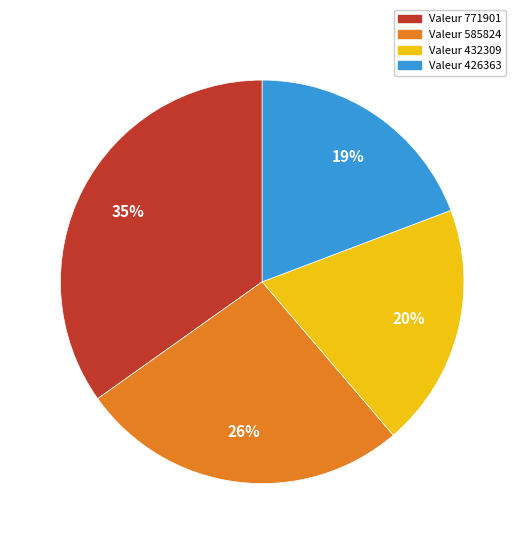

How many slices are in this pie chart?

4